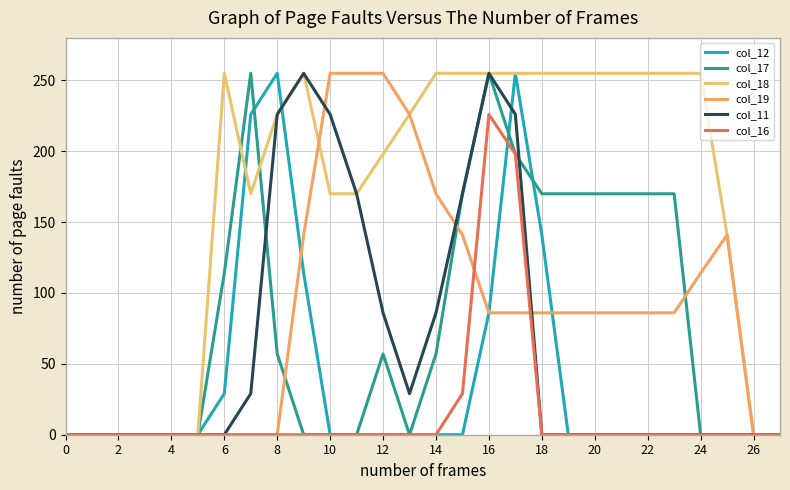

What is the difference between the second highest and minimum values in the col_11 series?

255